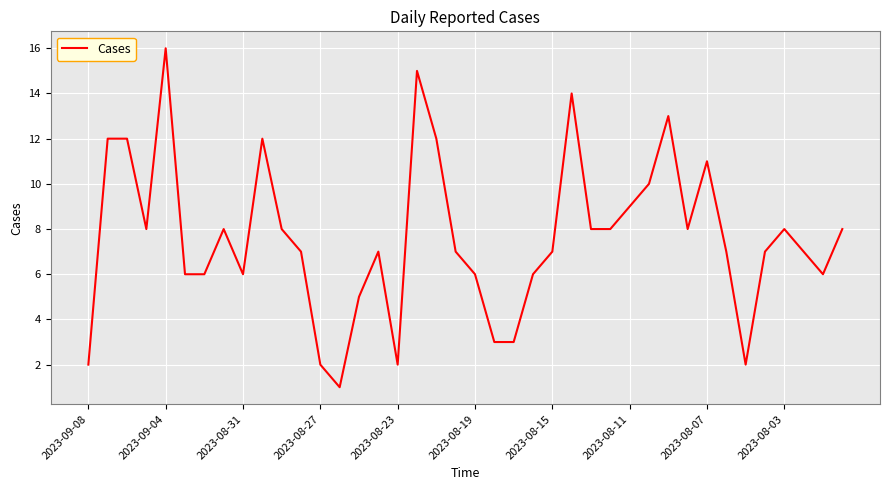

Does the chart have visible grid lines?

Yes